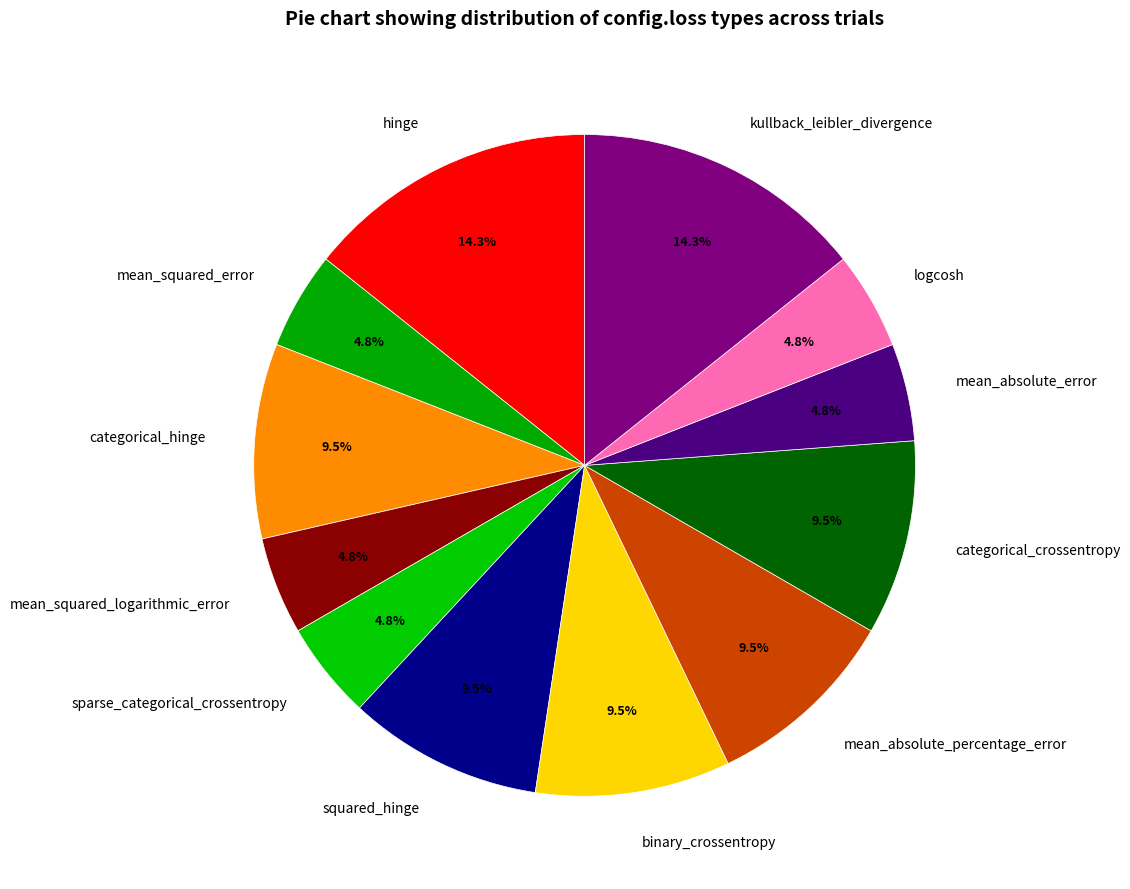

How many segments does this pie chart have?

12